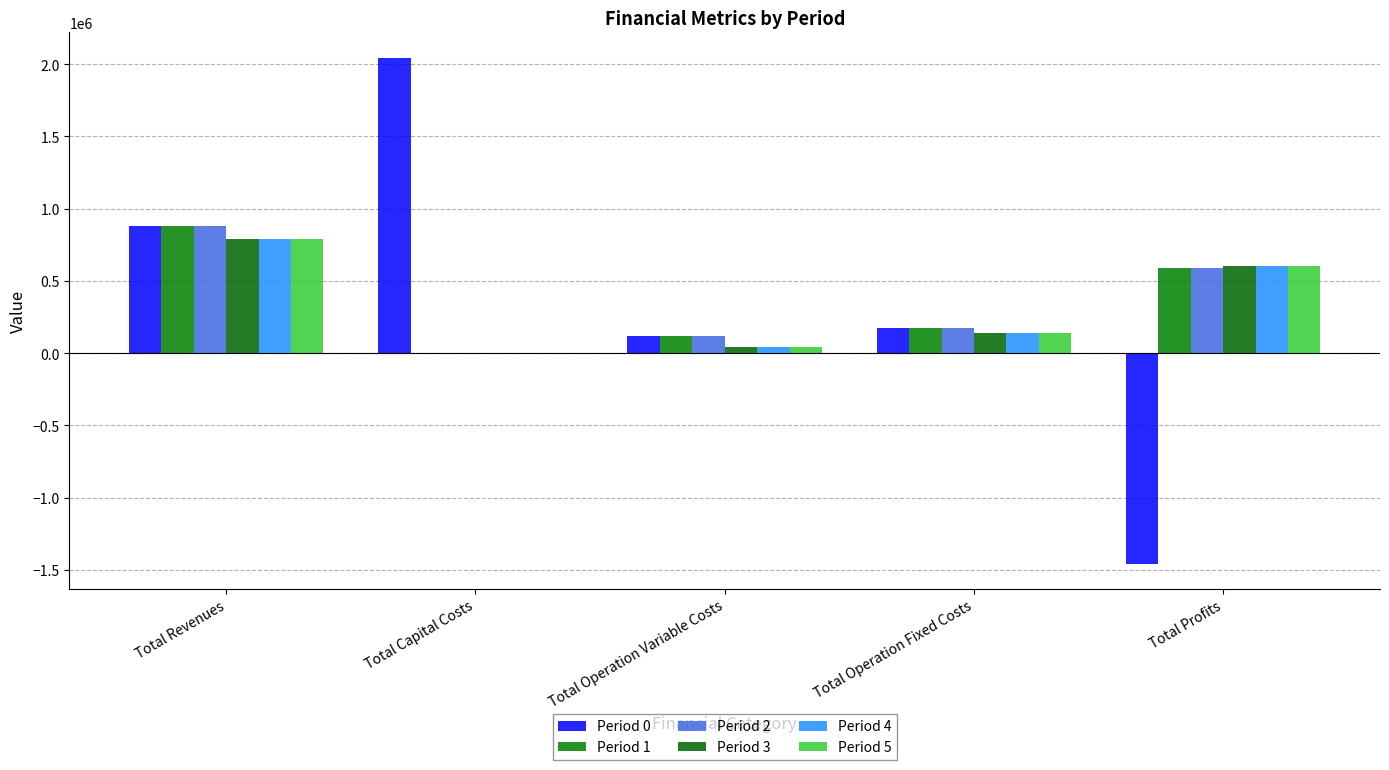

What position from the right is Total Capital Costs?

4